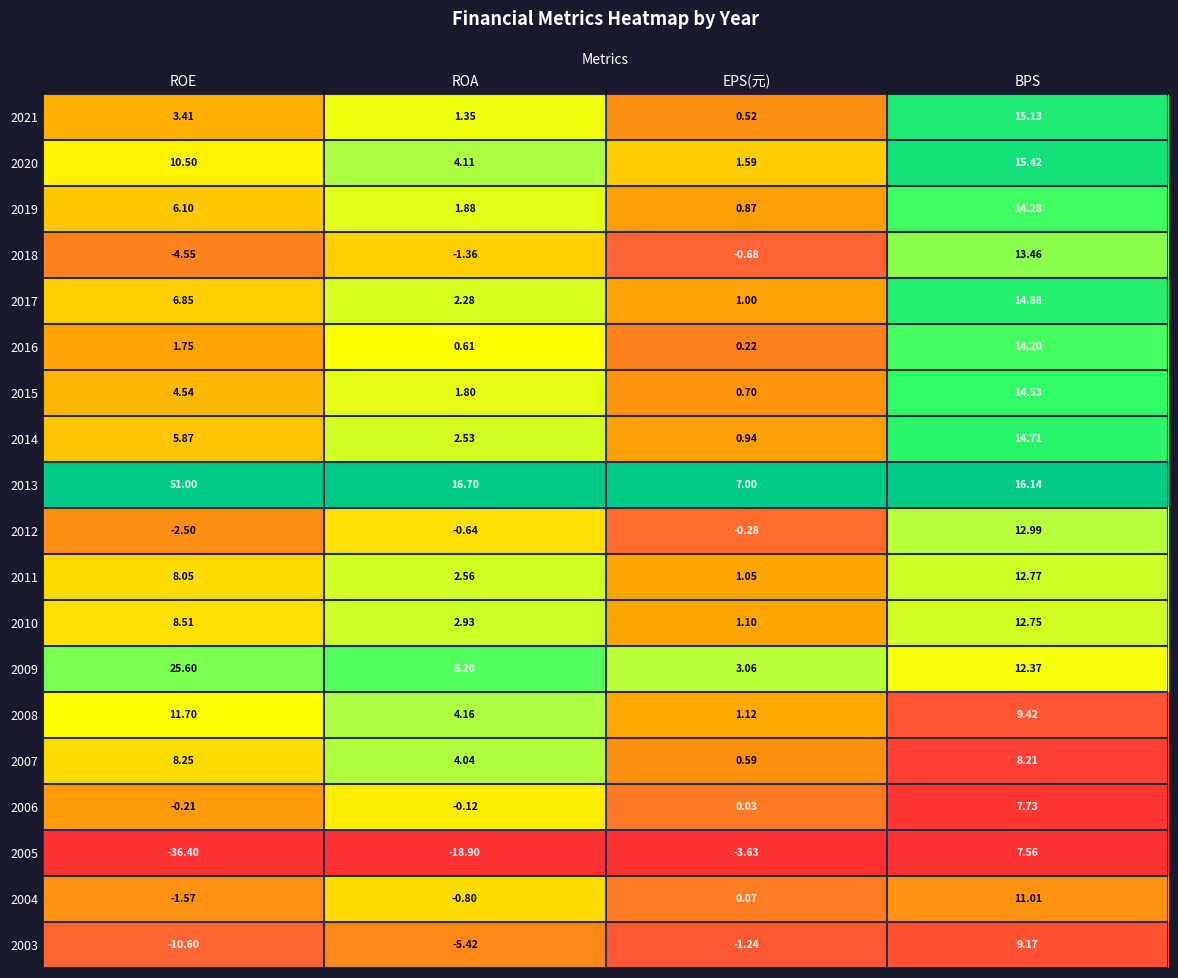

Which series has the largest total across all categories?

2013